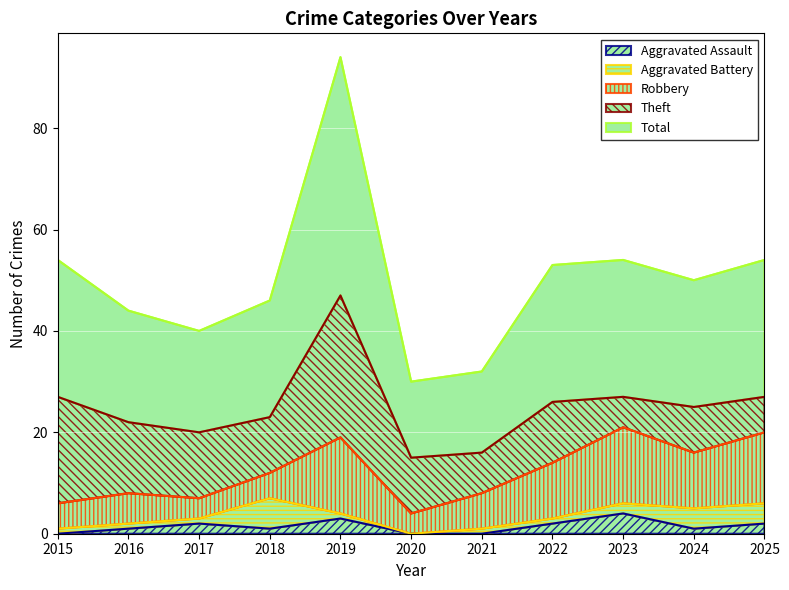

True or false: Total and Robbery intersect in this chart.

False